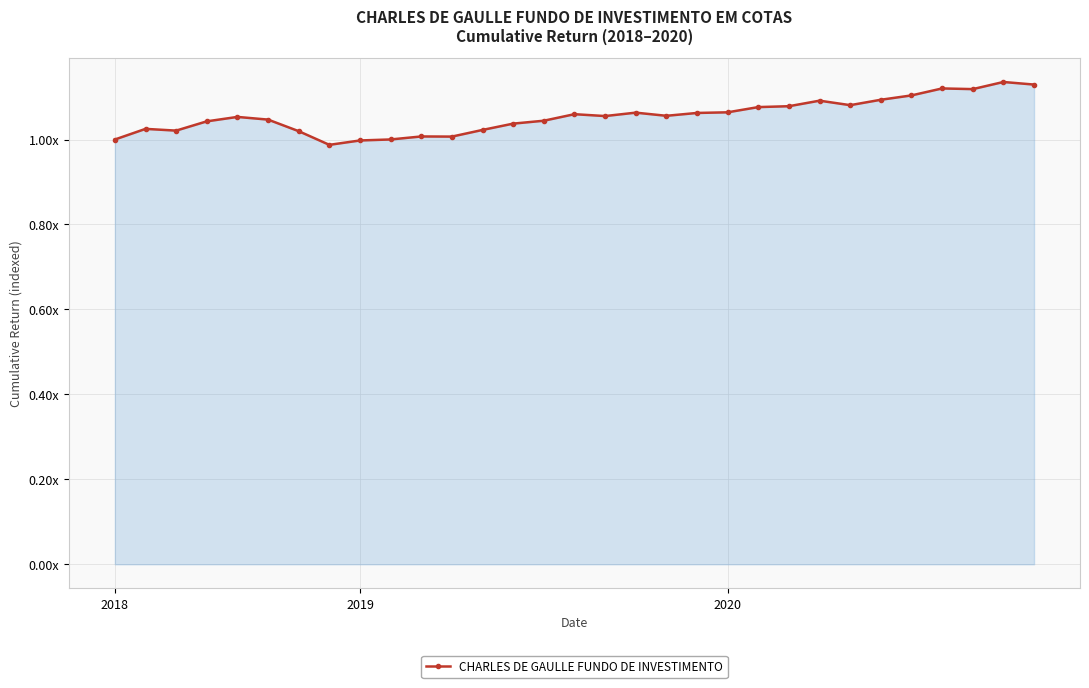

At which label is the value closest to 1?

2018